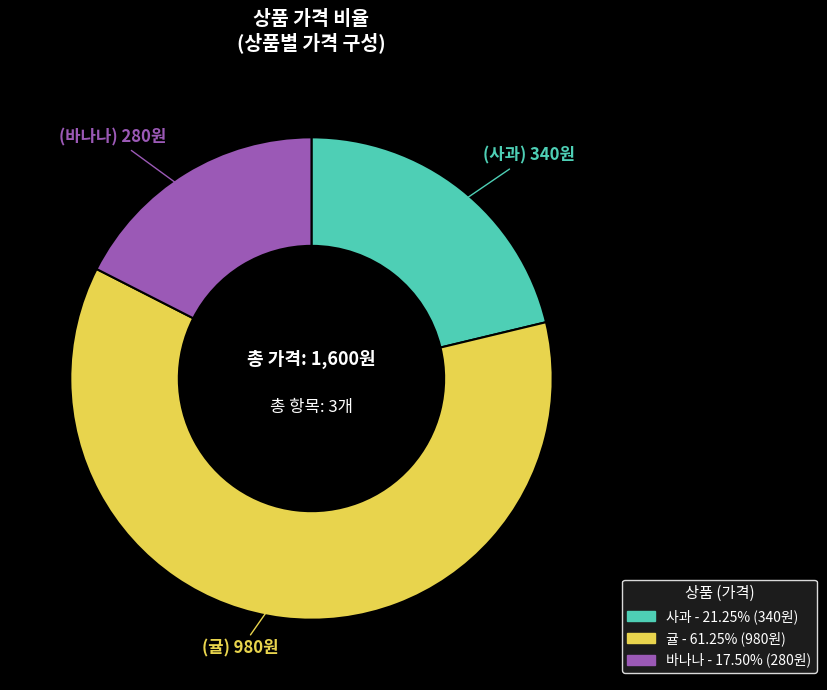

True or false: 바나나 accounts for 30% of the total.

False